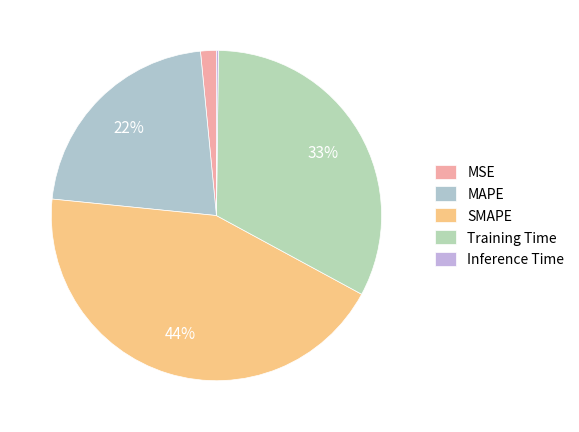

Is there any slice that represents more than half of the pie?

No